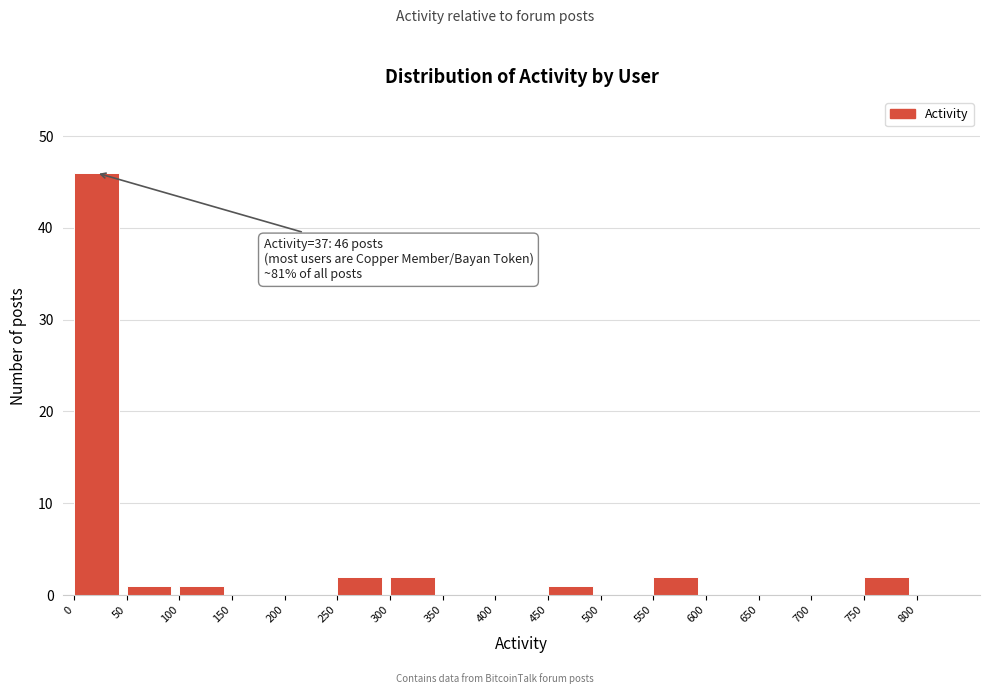

Over which range of the x-axis is the bar tallest?

0 to 50